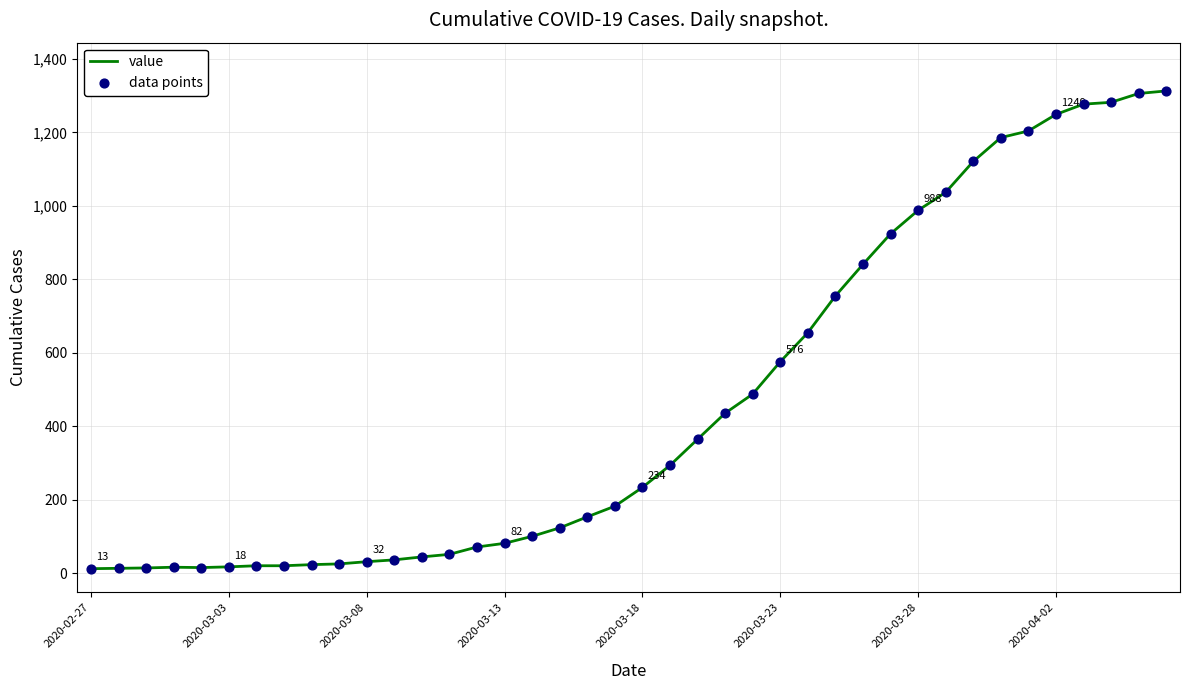

What is the maximum value shown in the chart?

1313